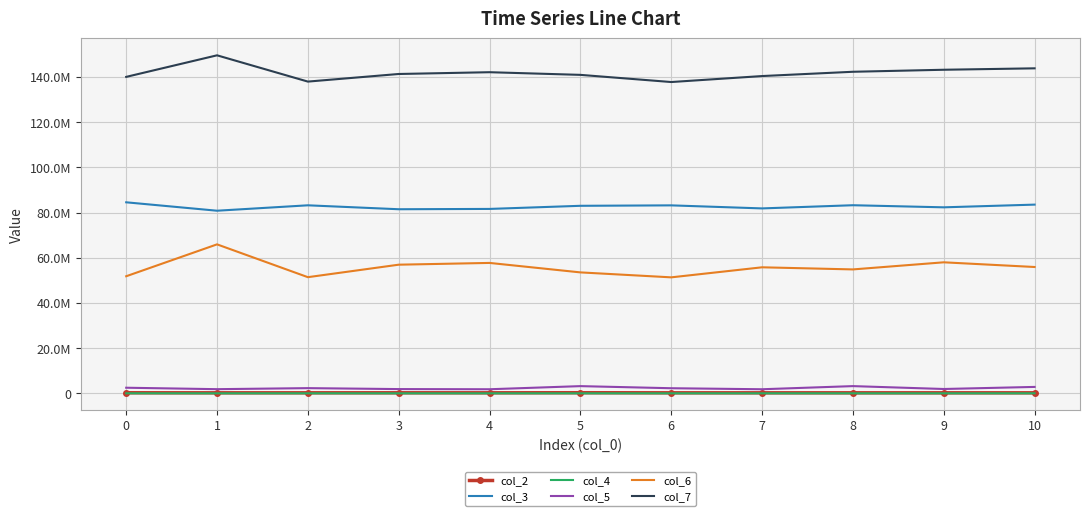

What are all the series names shown in the legend?

col_2, col_3, col_4, col_5, col_6, col_7